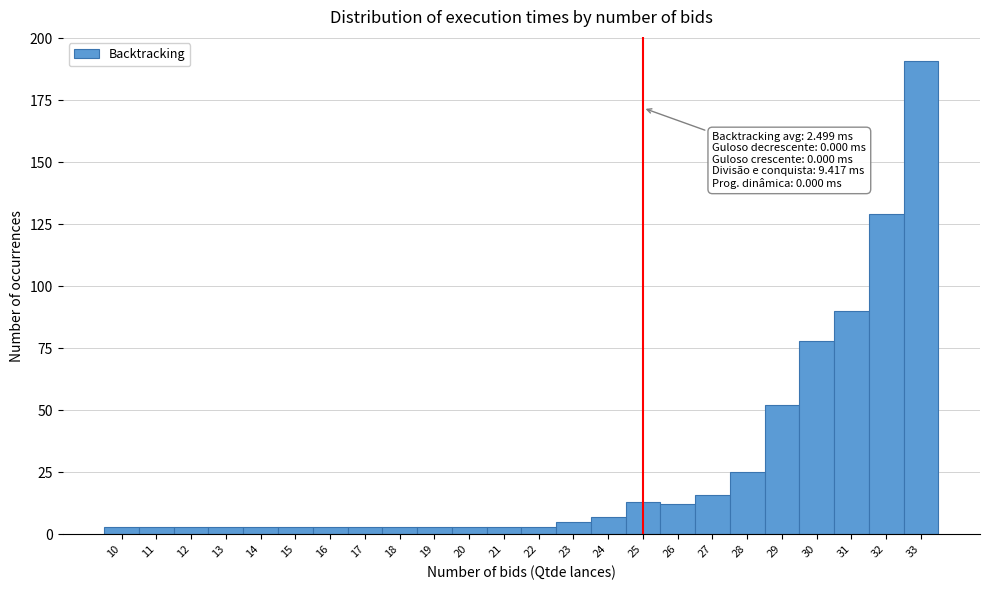

Which range on the x-axis has the tallest bar?

32.5 to 33.5